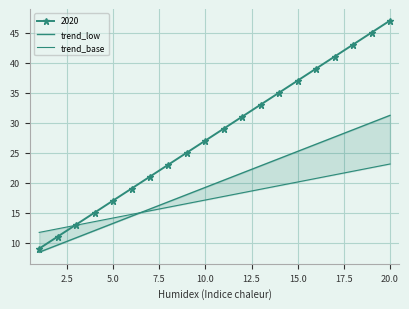

What is the sum of all trend_low values?

396.0